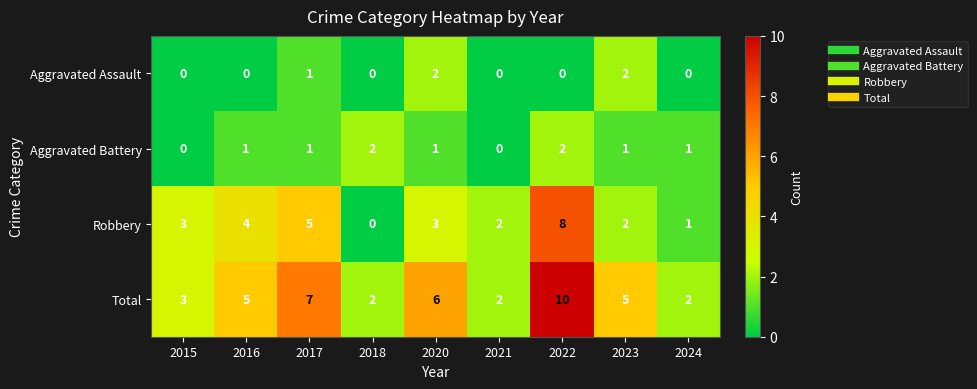

What is the total value across all series at 2023?

10